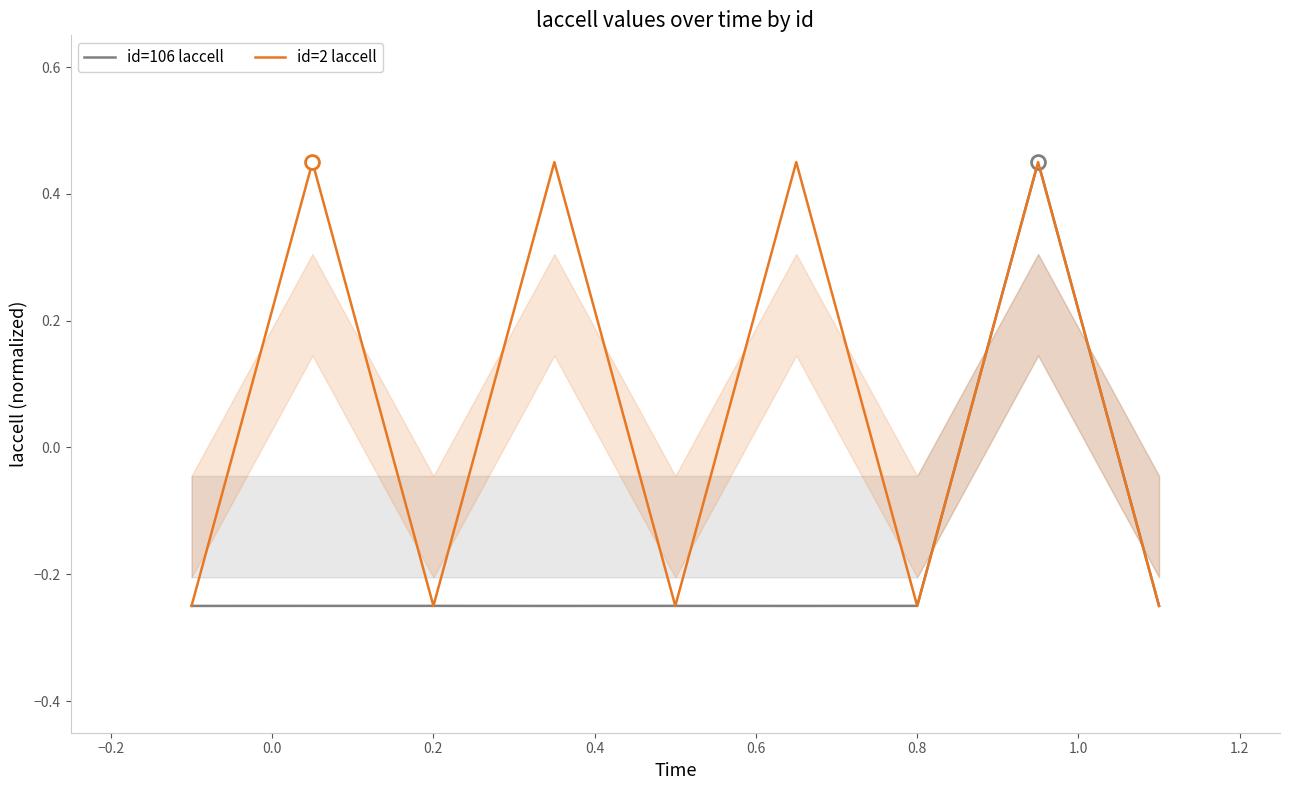

True or false: id=2 laccell has a value of -0.4 at 0.8.

False